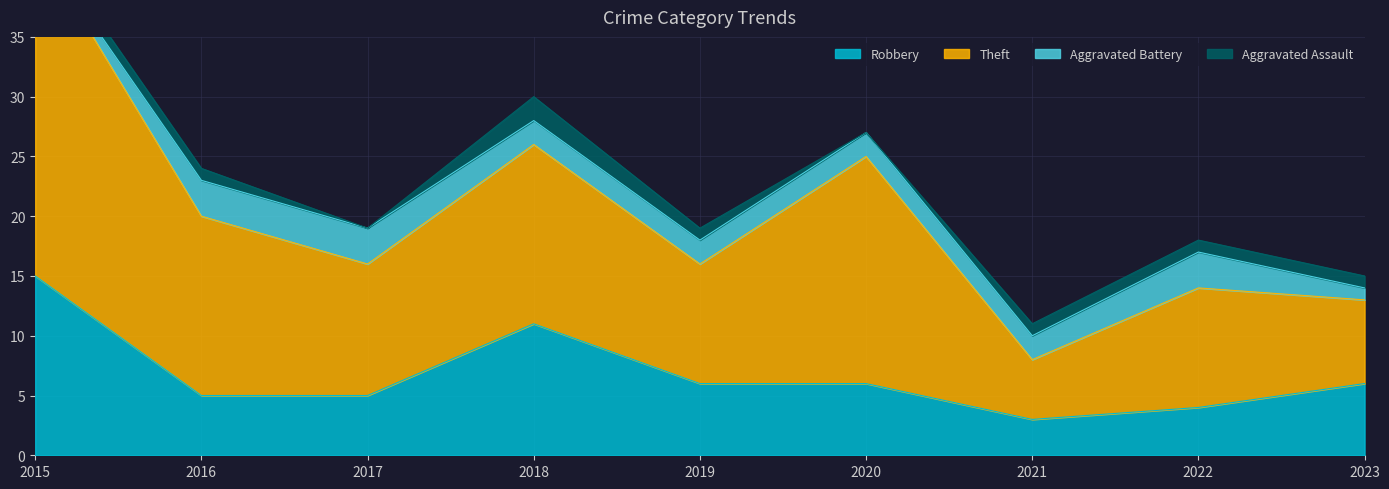

At which label is Robbery closest to 9?

2018